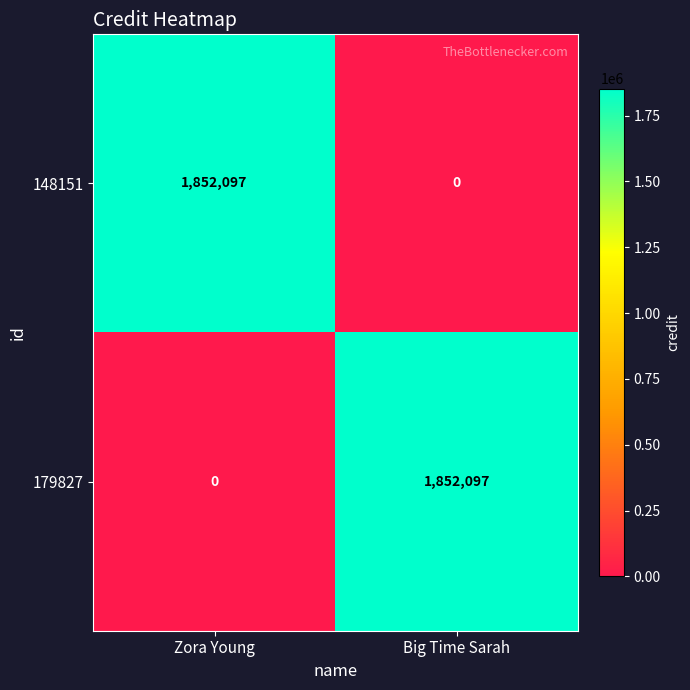

How many values in the 179827 series are below 1852097?

1